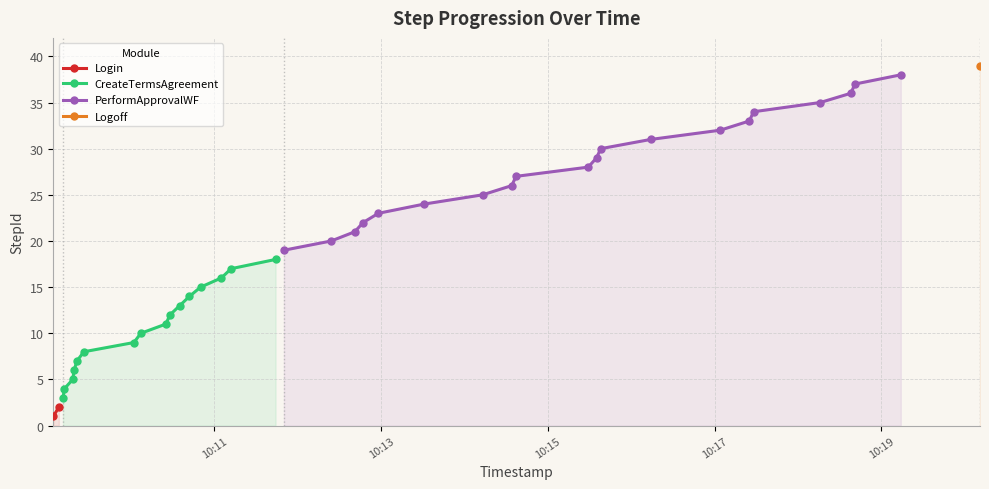

Rank the categories by value from lowest to highest.

0, 1, 2, 3, 4, 5, 6, 7, 8, 9, 10, 11, 12, 13, 14, 15, 16, 17, 18, 19, 20, 21, 22, 23, 24, 25, 26, 27, 28, 29, 30, 31, 32, 33, 34, 35, 36, 37, 38